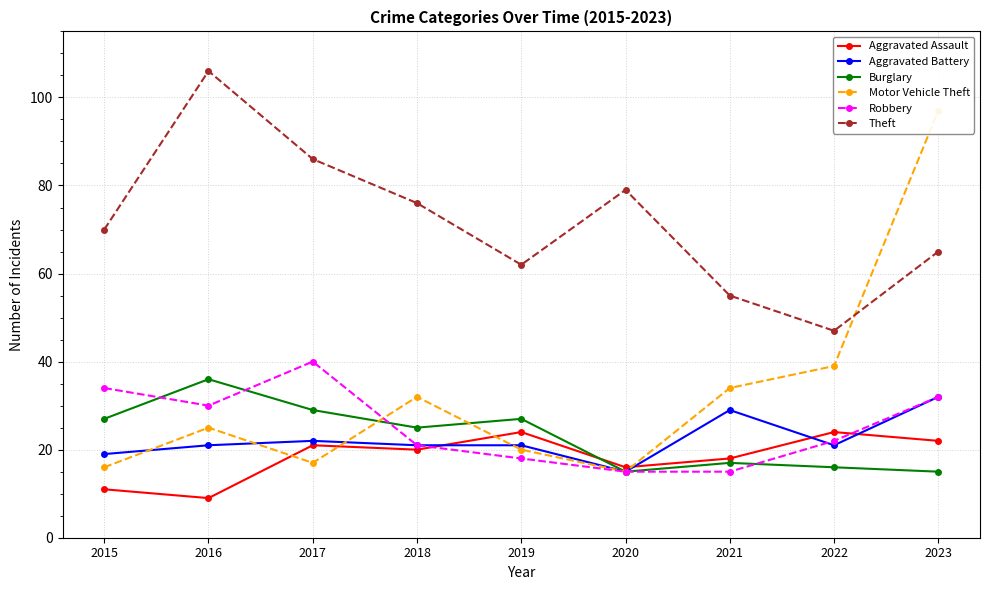

What is the sum of all Burglary values?

207